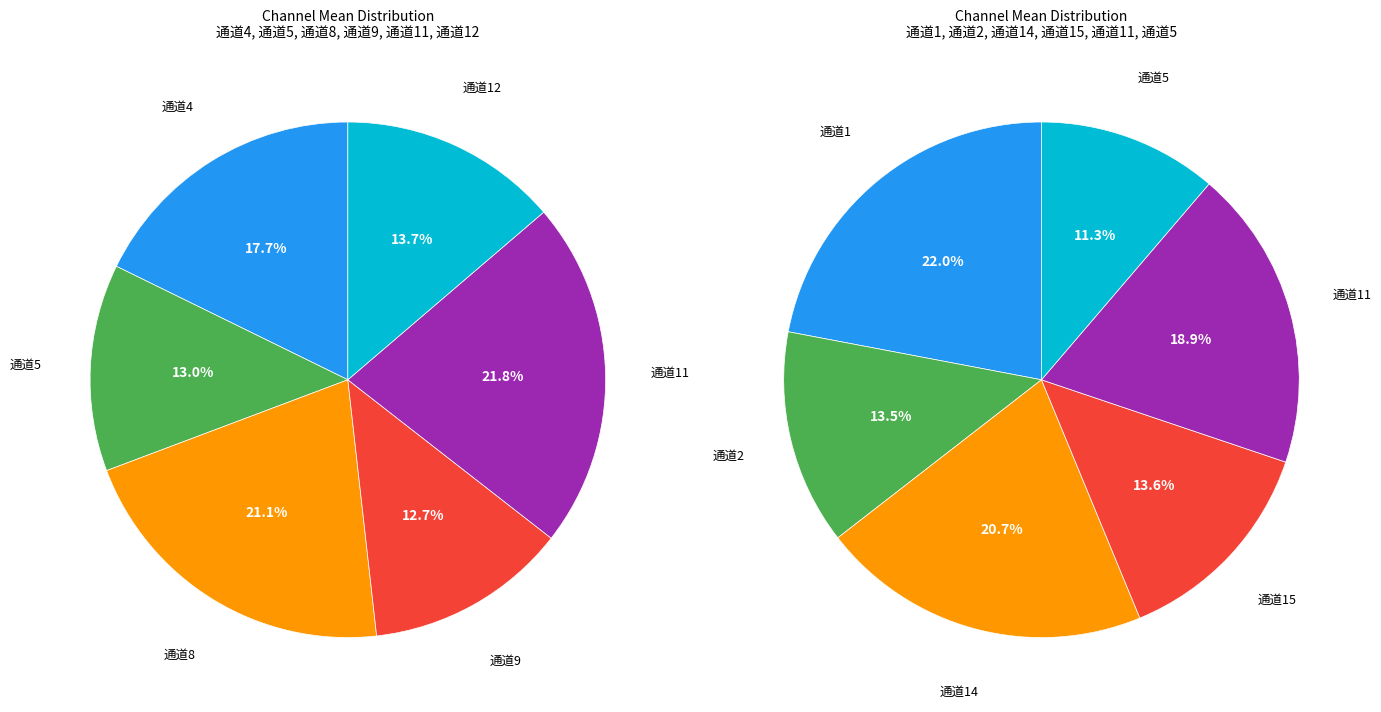

Is there any slice that represents more than half of the pie?

No